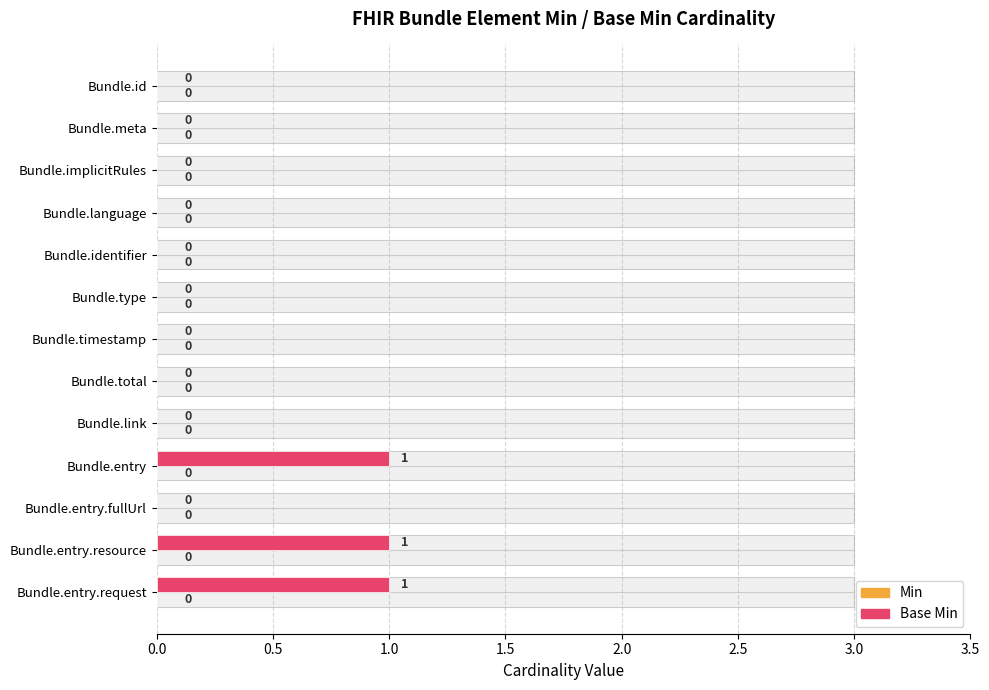

How many groups of bars are there?

13